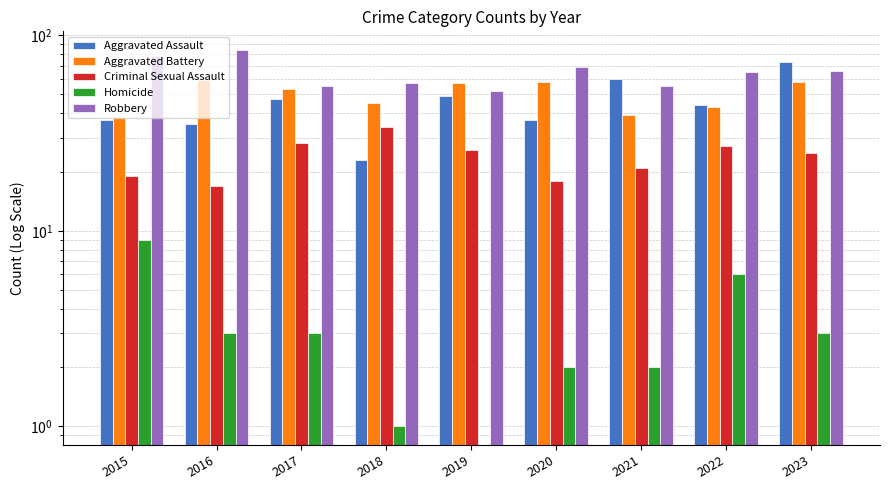

How many groups of bars are there?

9